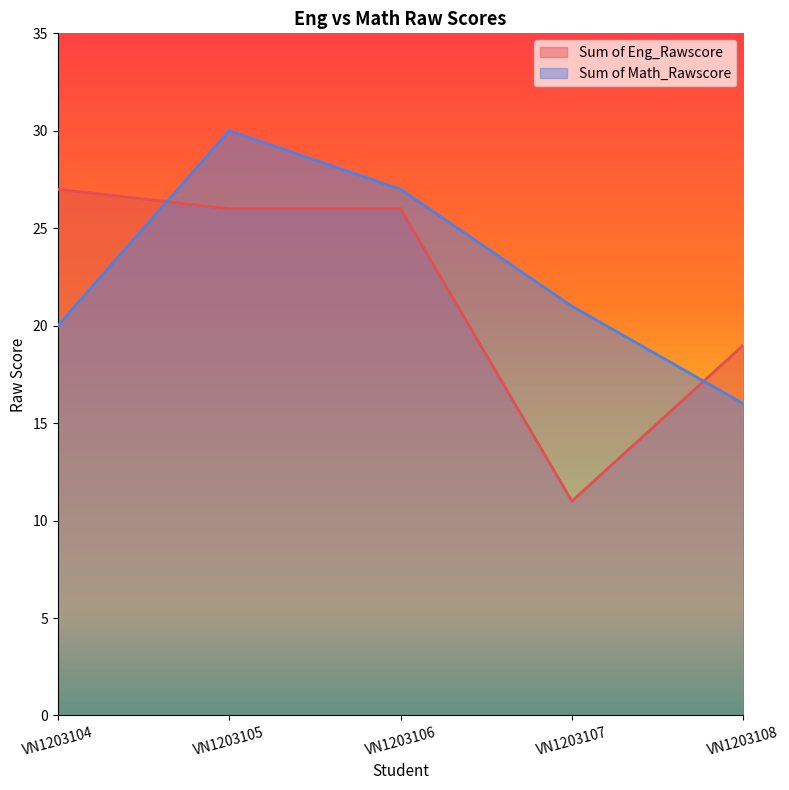

At which label does Sum of Eng_Rawscore first exceed 26?

VN1203104